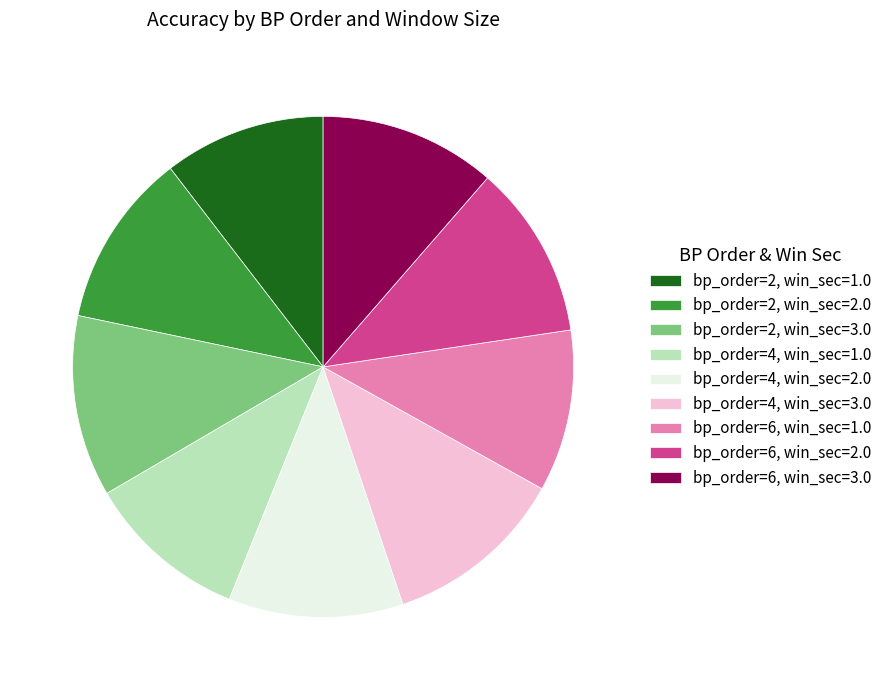

Count the number of slices in the pie.

9